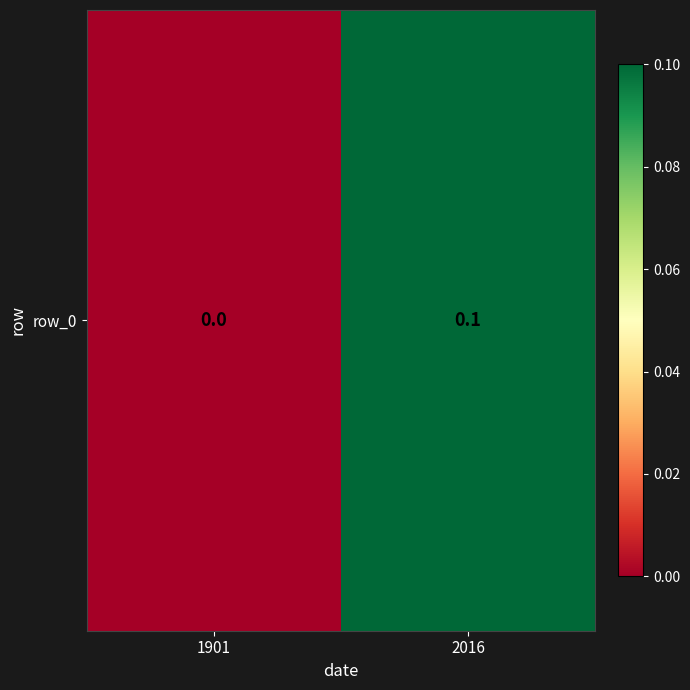

Reading left to right, list all the values displayed in this chart.

1901=0.0	2016=0.1